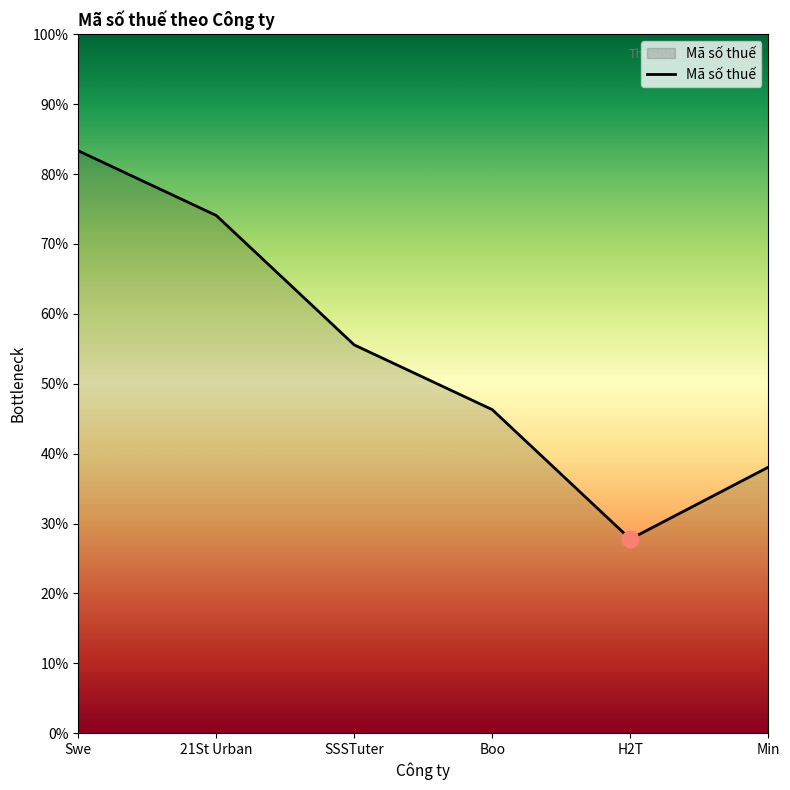

Is this an area chart (filled region under the line)?

Yes